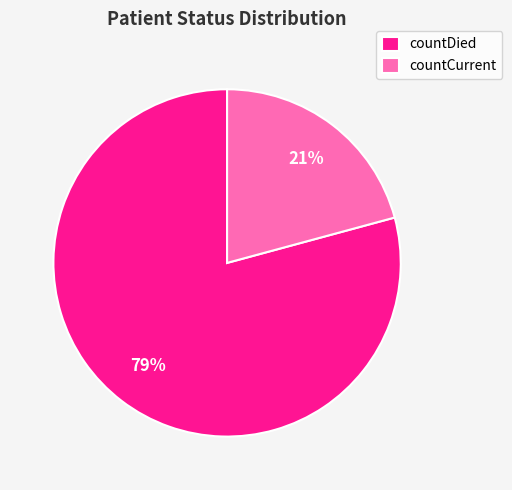

How many segments does this pie chart have?

2